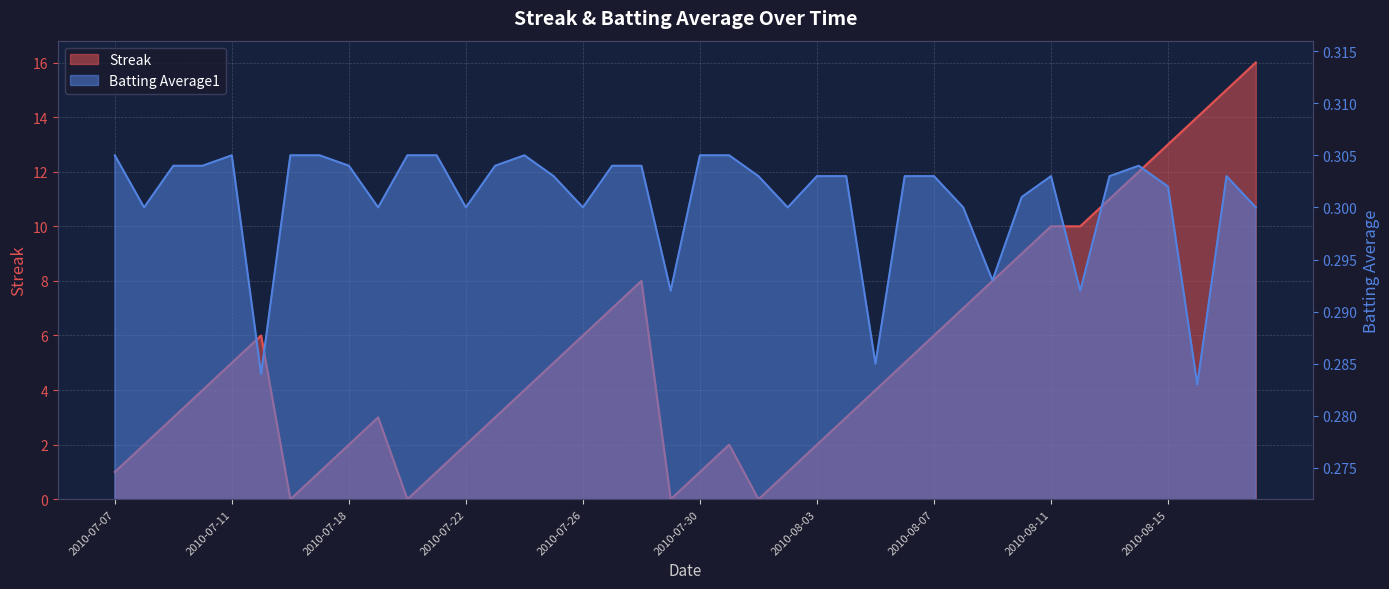

In Batting Average1, how many points are lower than both neighbors (excluding endpoints)?

11